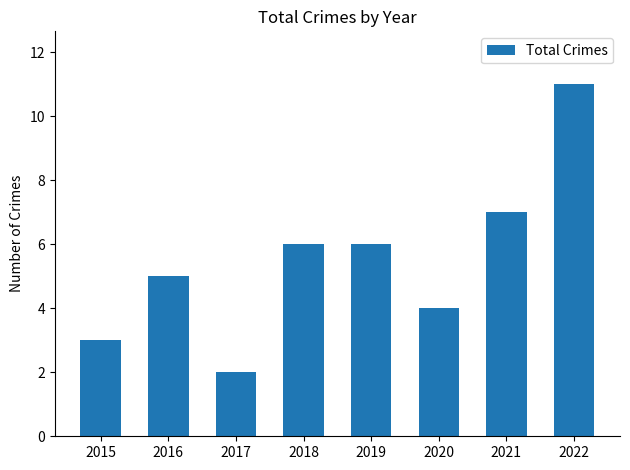

What is the difference between the maximum and minimum values?

9